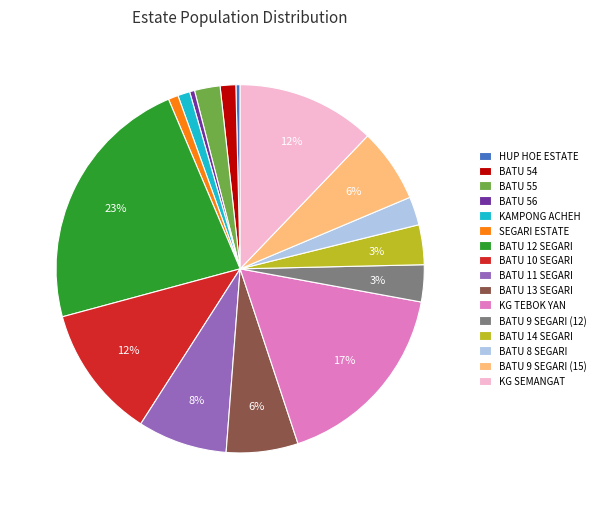

To the nearest percent, what is the average slice percentage?

6%